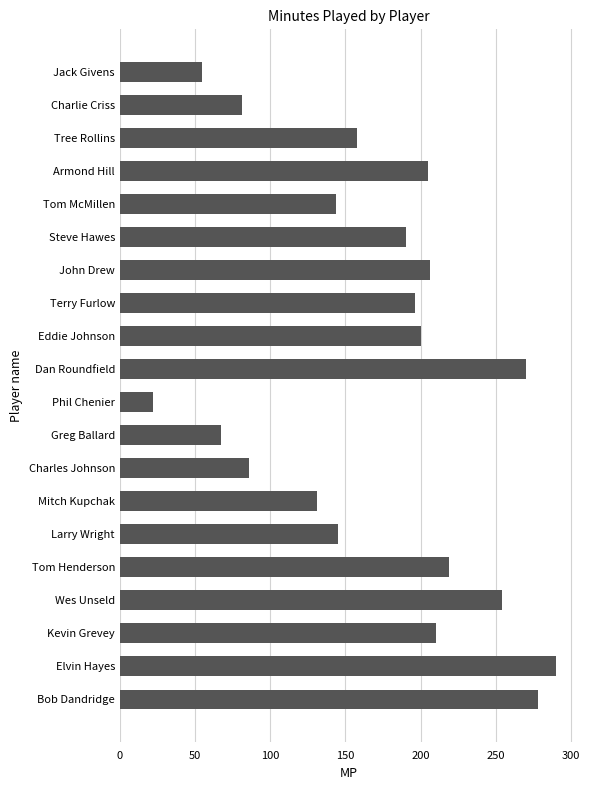

At which category does the chart reach its minimum across all series?

Phil Chenier